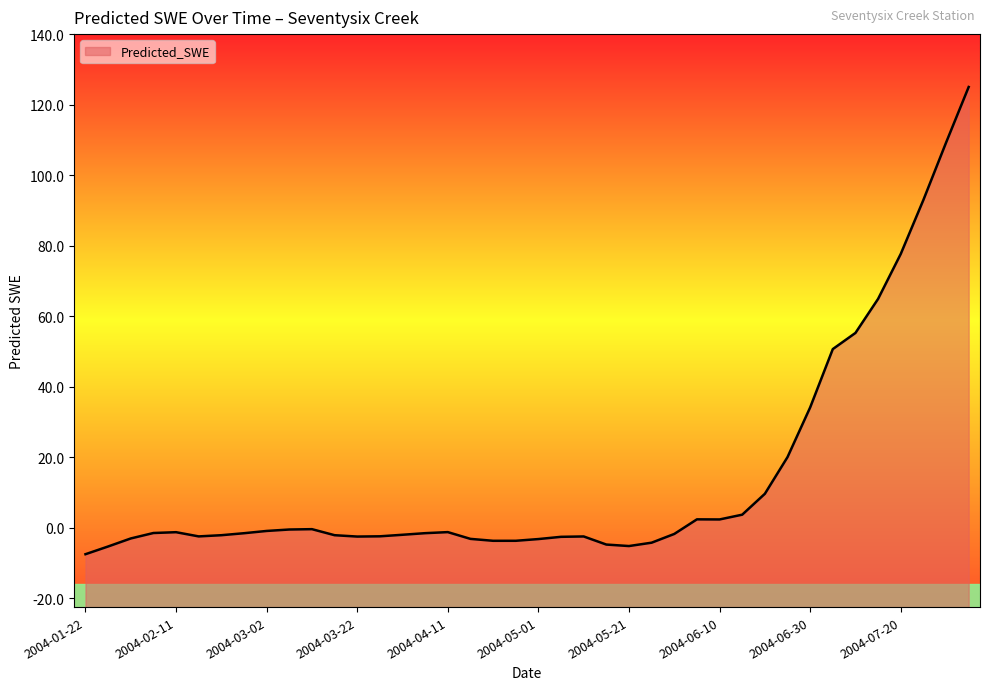

How many categories are shown in the chart?

40